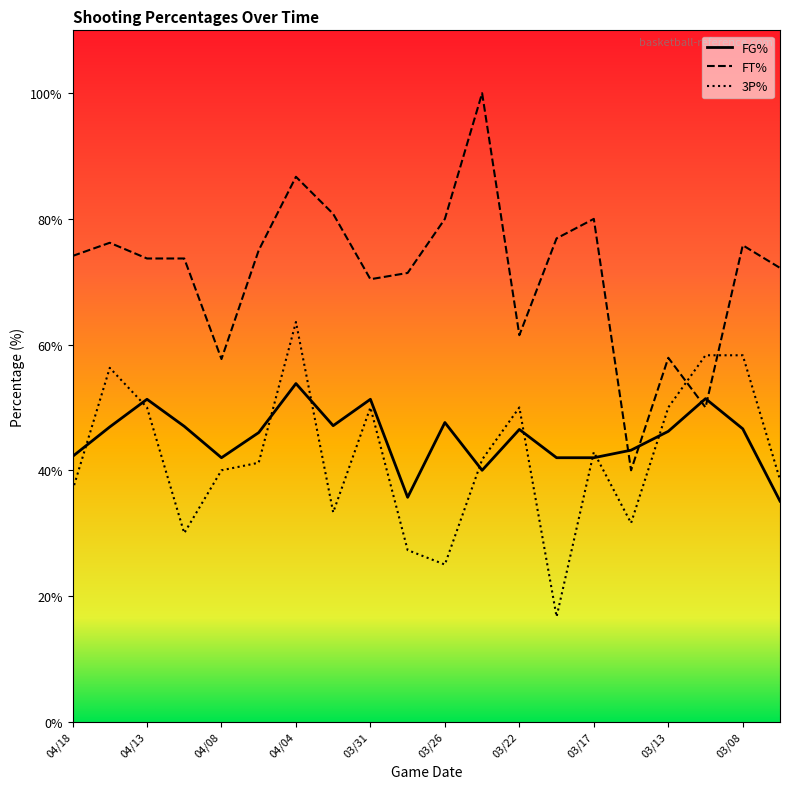

Which series has the largest total across all categories?

FT%